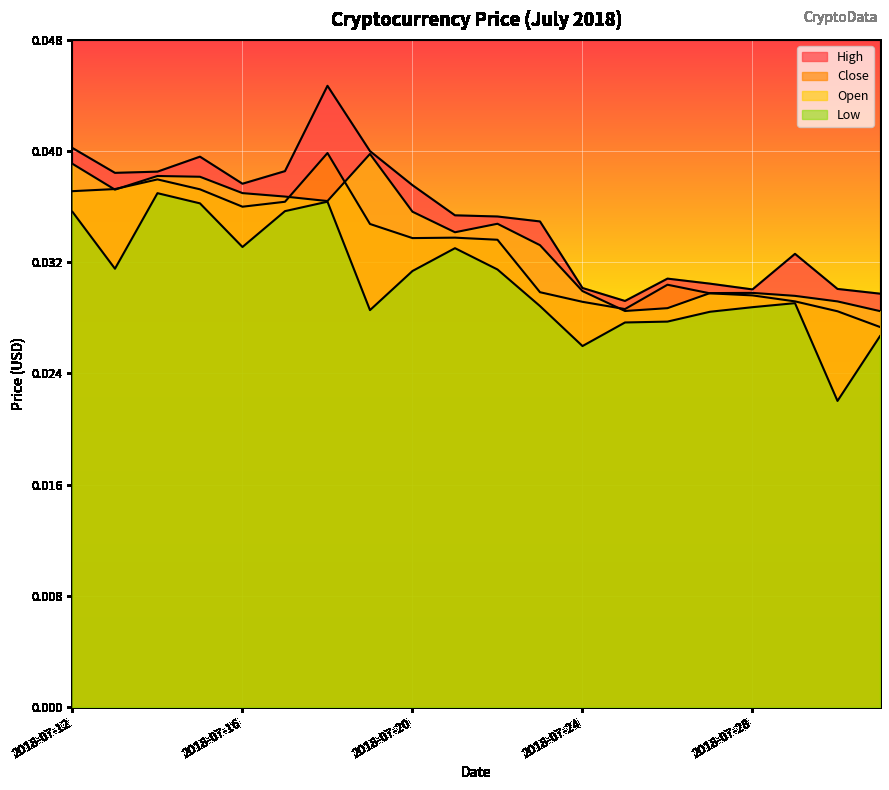

Does the chart display data point markers on the line(s)?

No